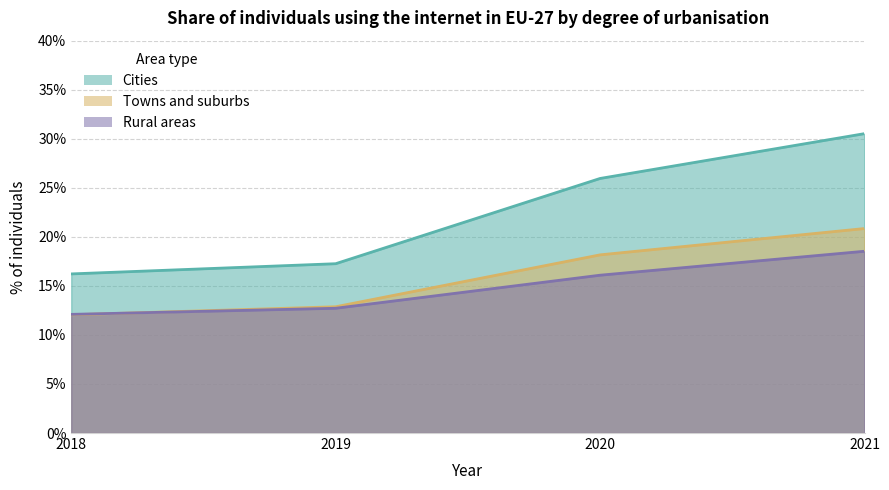

At how many categories does at least one series exceed 0?

4